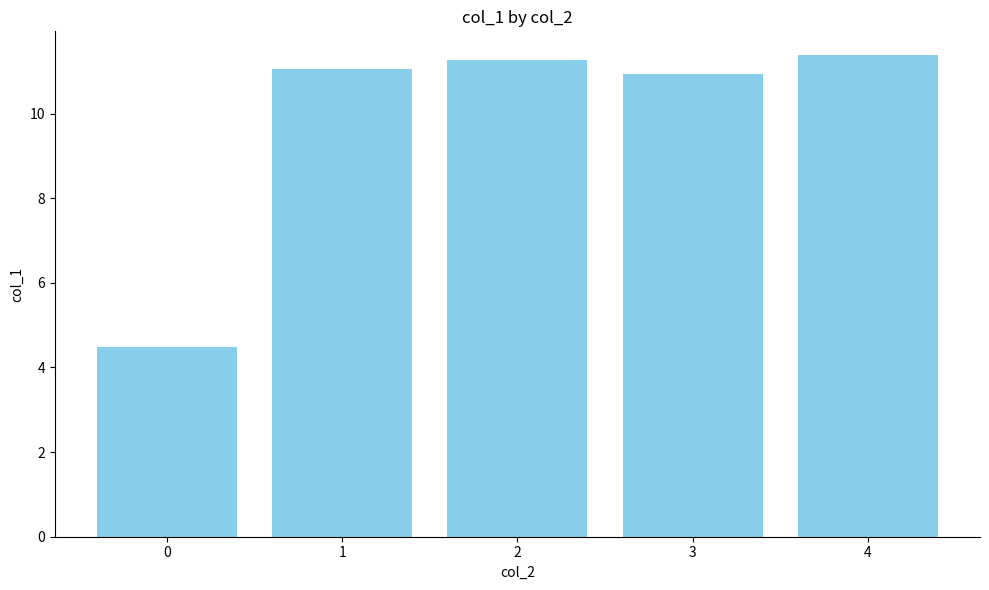

How many data points are above 11?

3